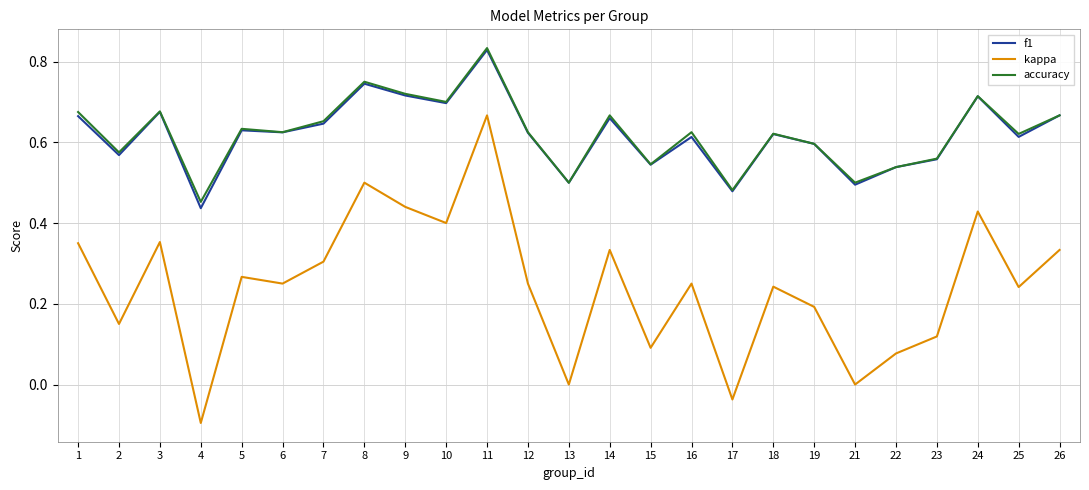

Is the value of f1 at 19 greater than the value of kappa at 15?

Yes